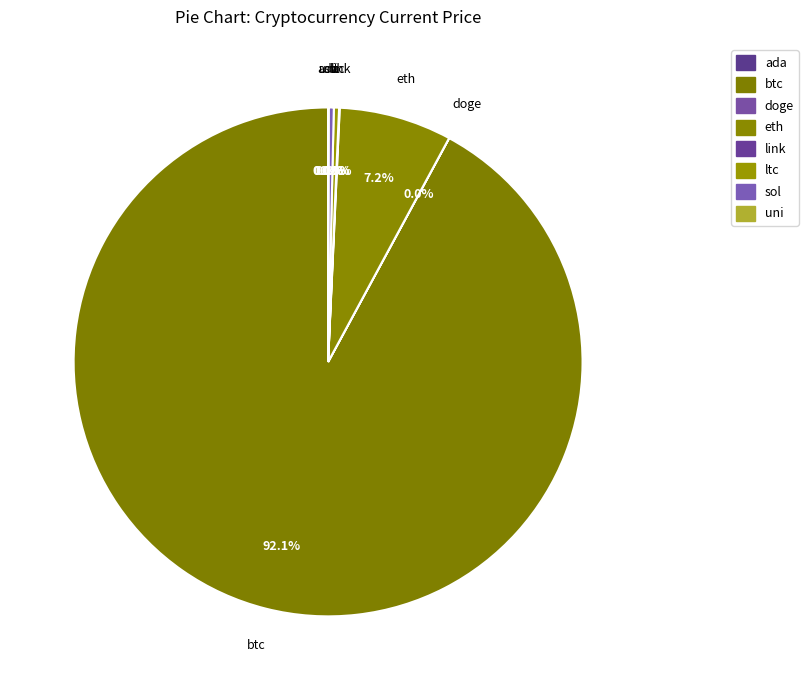

Does link account for over 50% of the chart?

No